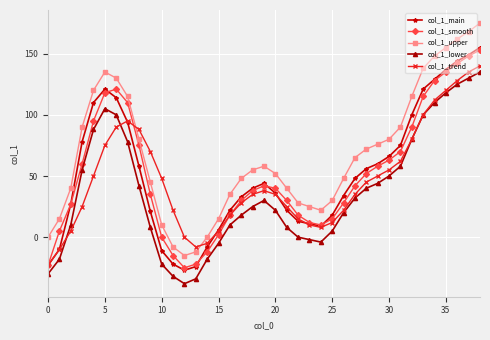

What is the maximum value shown in the chart?

175